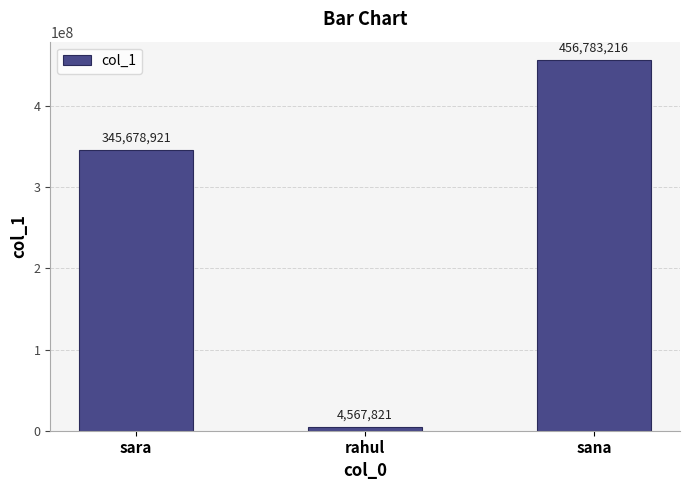

At which category does the chart reach its minimum across all series?

rahul